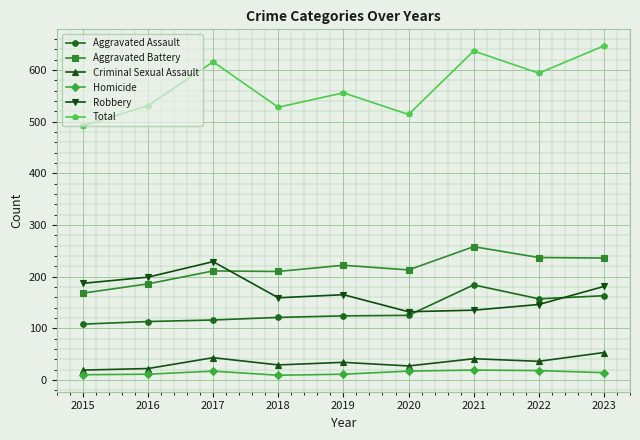

Which series has the largest total across all categories?

Total